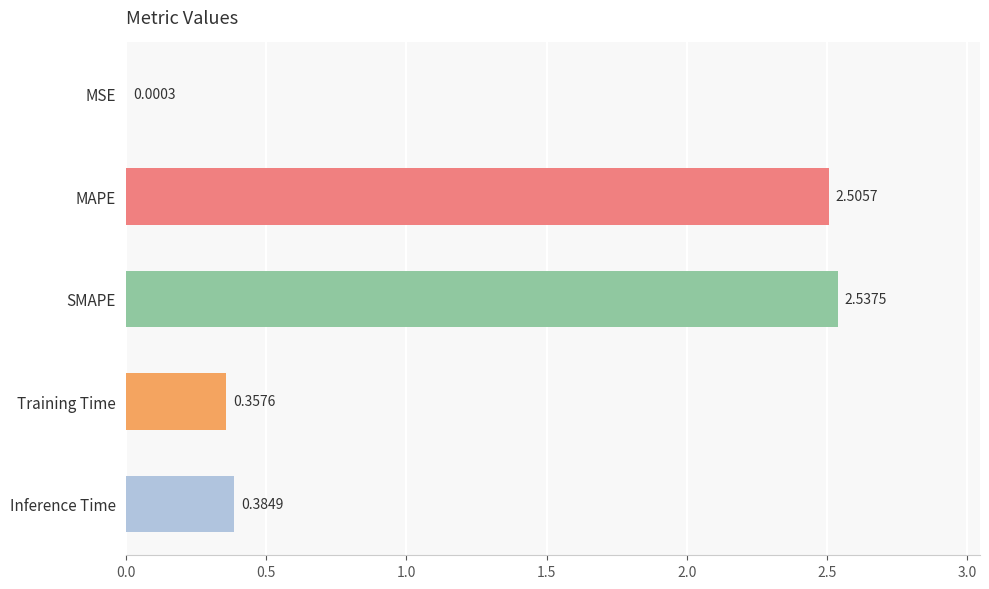

What is the sum of the values at Inference Time and Training Time?

0.7